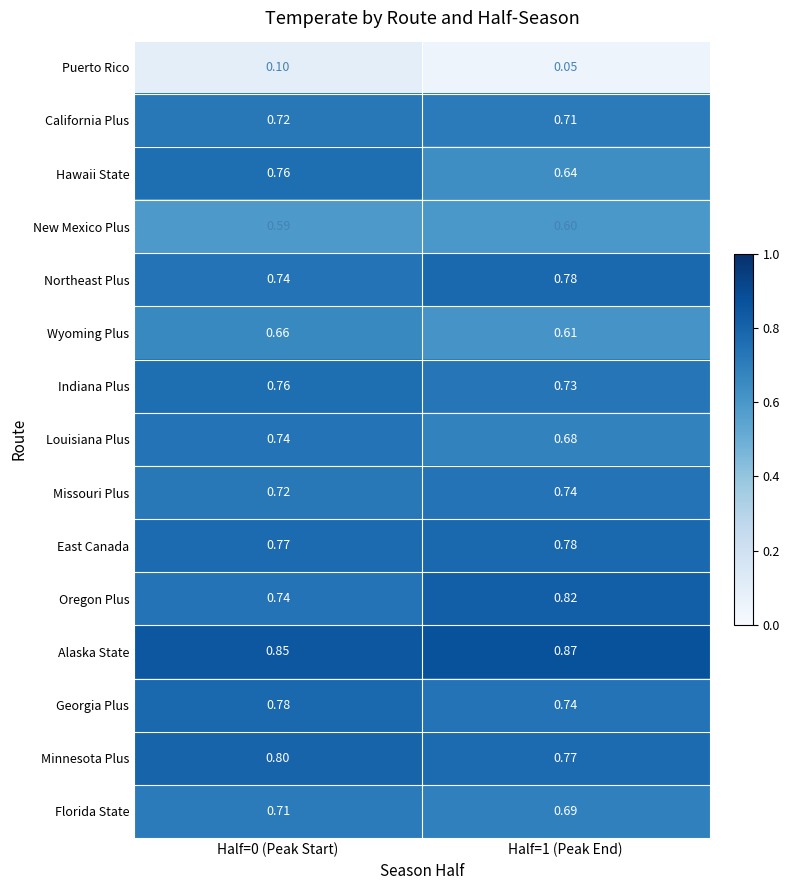

Which series has the largest range (max minus min)?

Hawaii State